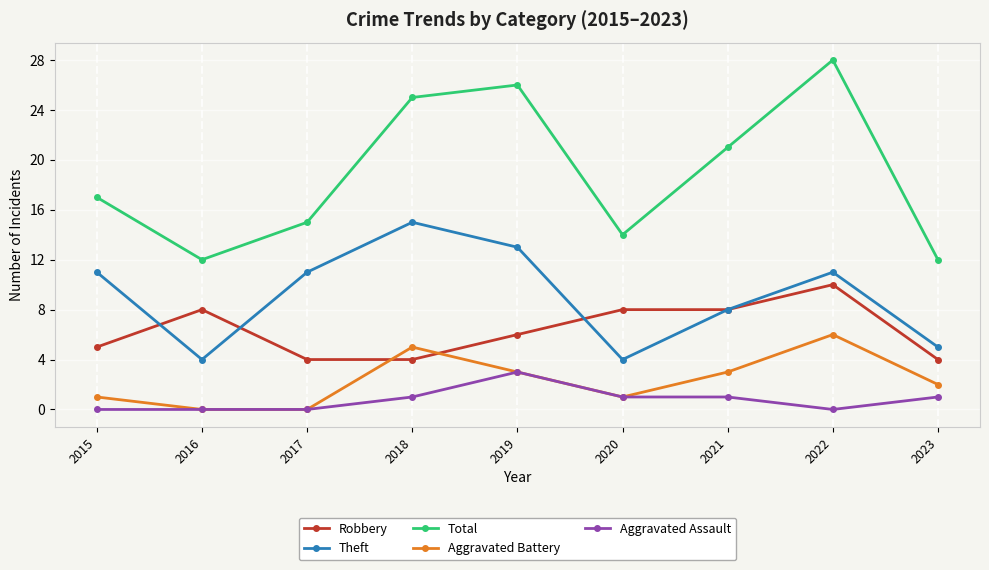

At how many categories does at least one series exceed 2?

9